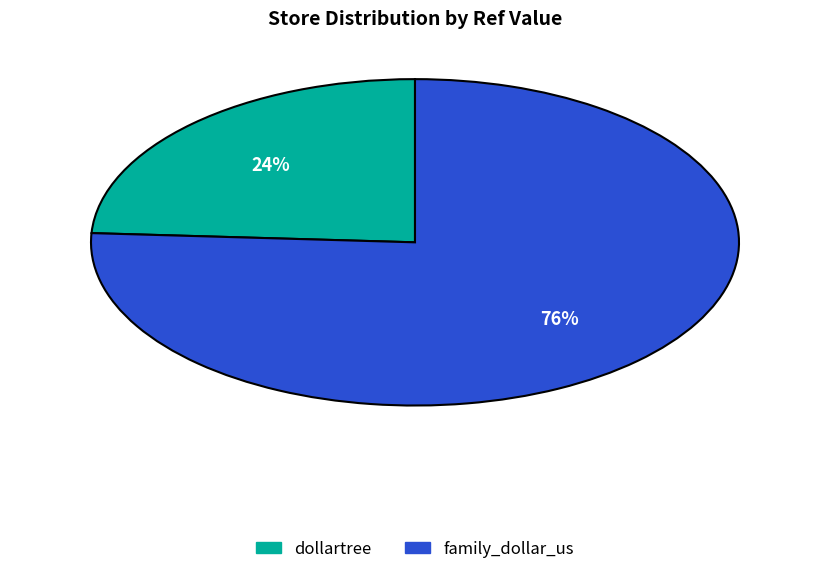

The dollartree slice represents 31% of the pie. True or false?

False